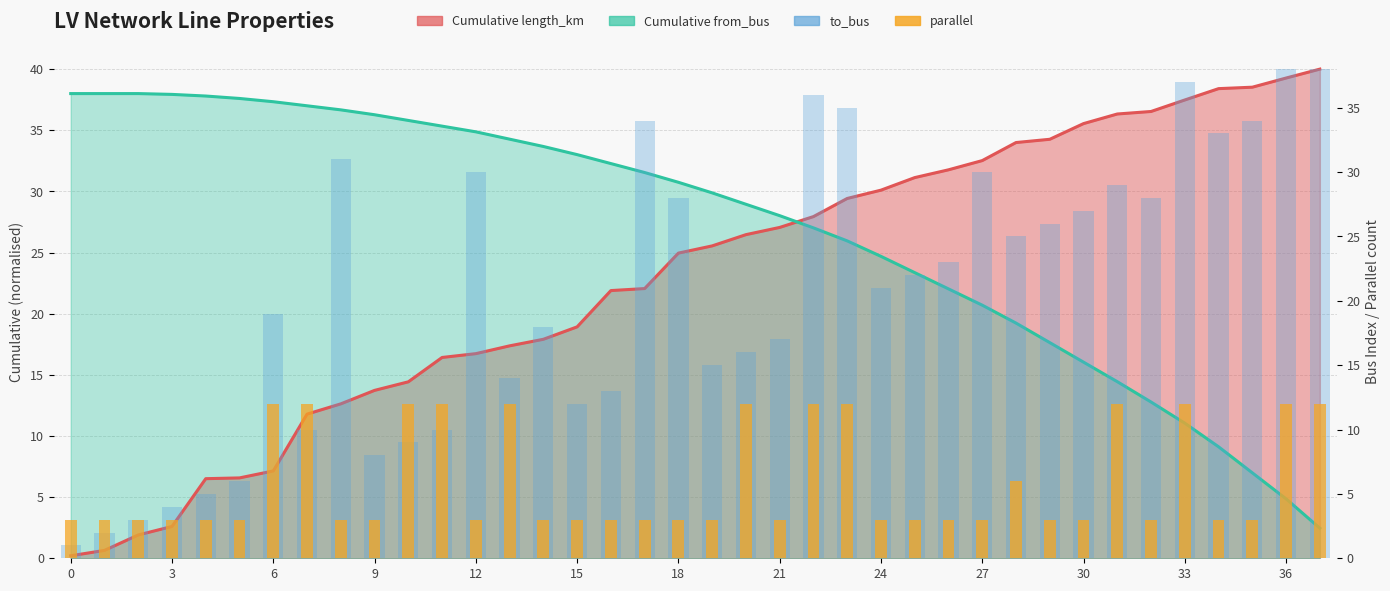

How many groups of bars are there?

38